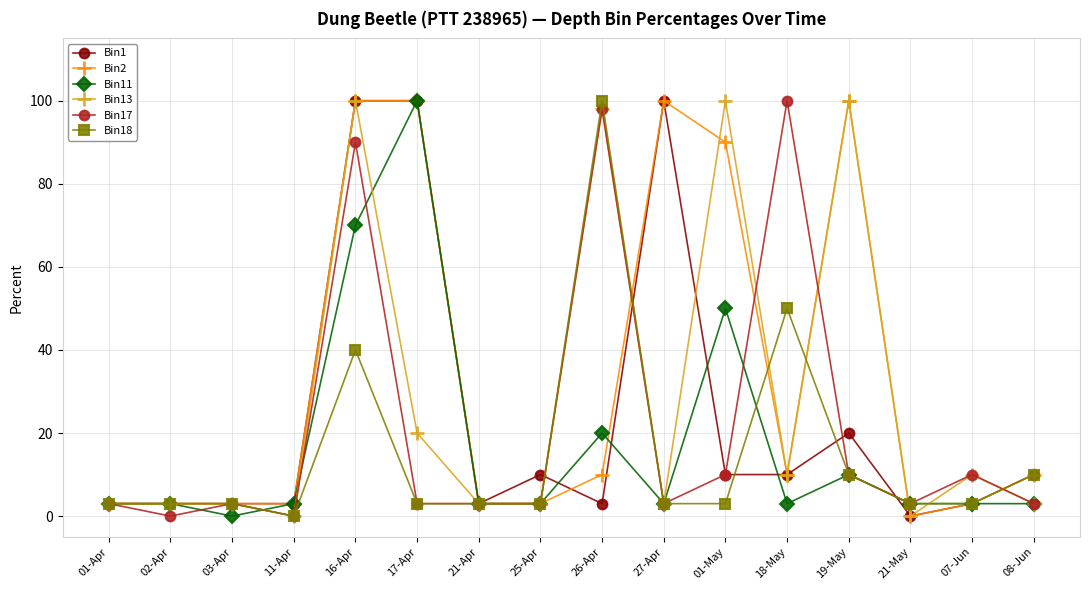

What position from the right is 18-May?

5